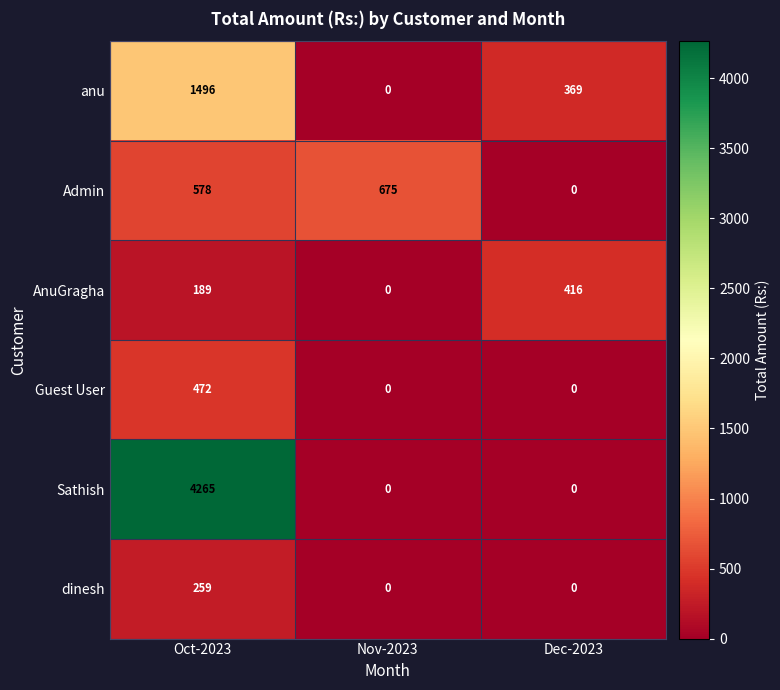

What is the sum of the anu values at Nov-2023 and Dec-2023?

369